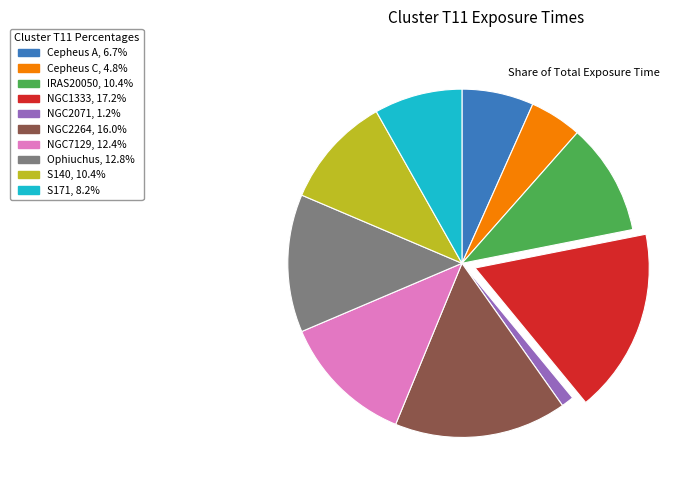

Between NGC2264 and S171, which is larger?

NGC2264